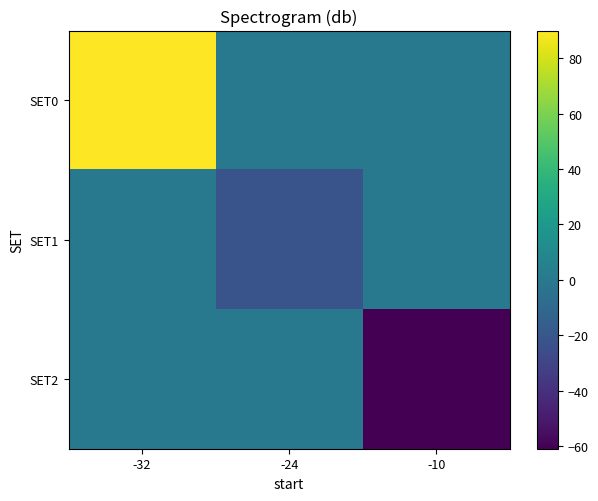

Rank the series by their maximum value, from highest to lowest.

SET0, SET1, SET2